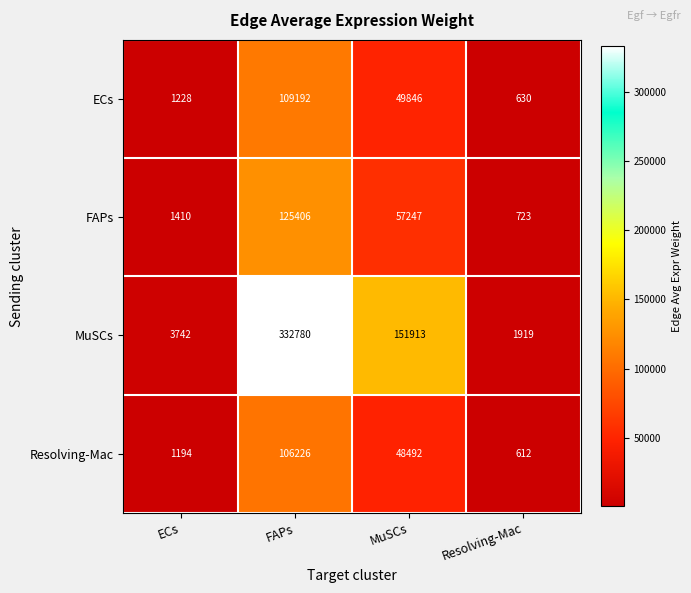

What is the difference between the second highest and second lowest values in the ECs series?

48618